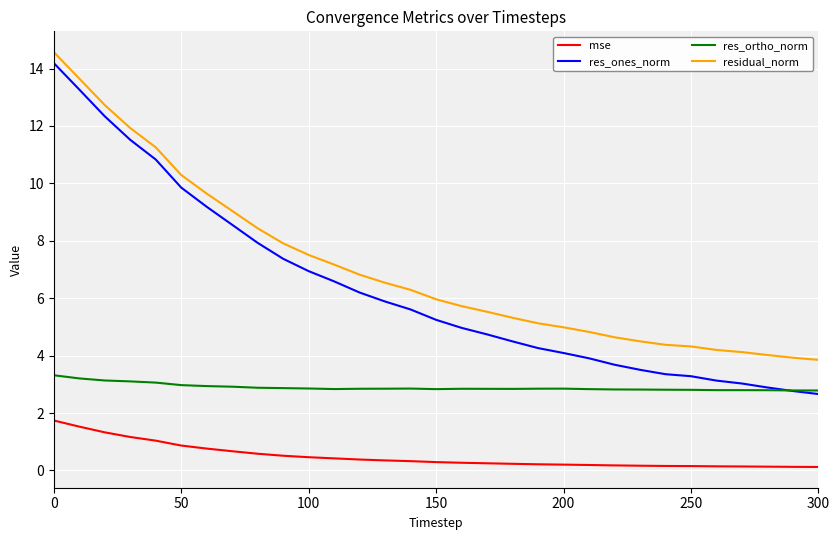

Which series has the largest range (max minus min)?

res_ones_norm